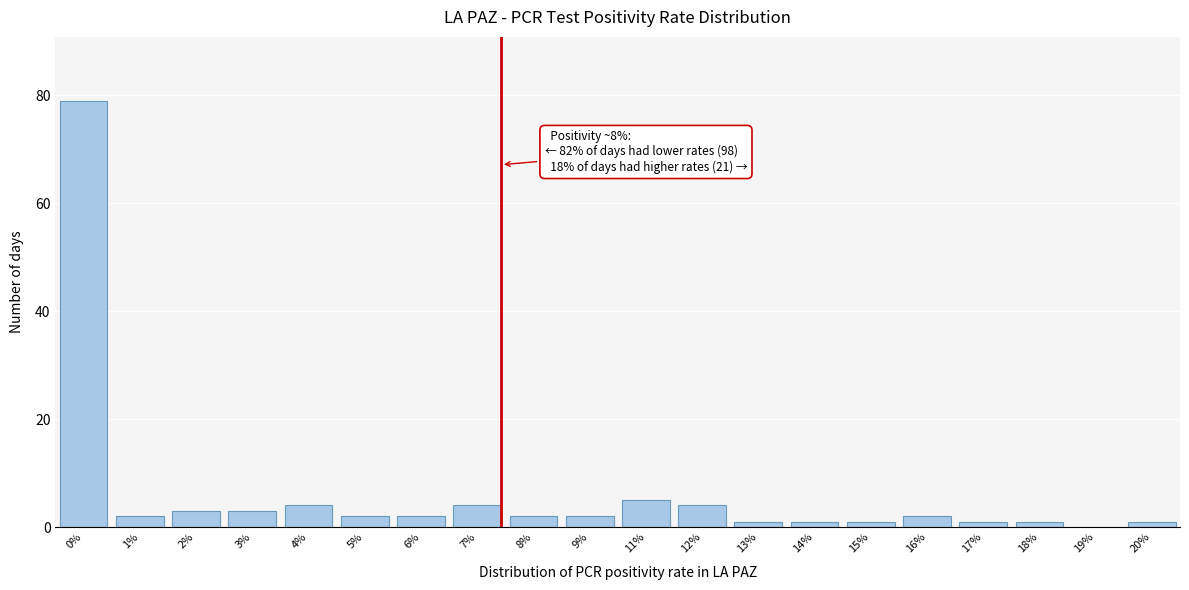

Reading left to right, list all the values displayed in this chart.

0%=79	1%=2	2%=3	3%=3	4%=4	5%=2	6%=2	7%=4	8%=2	9%=2	11%=5	12%=4	13%=1	14%=1	15%=1	16%=2	17%=1	18%=1	19%=0	20%=1